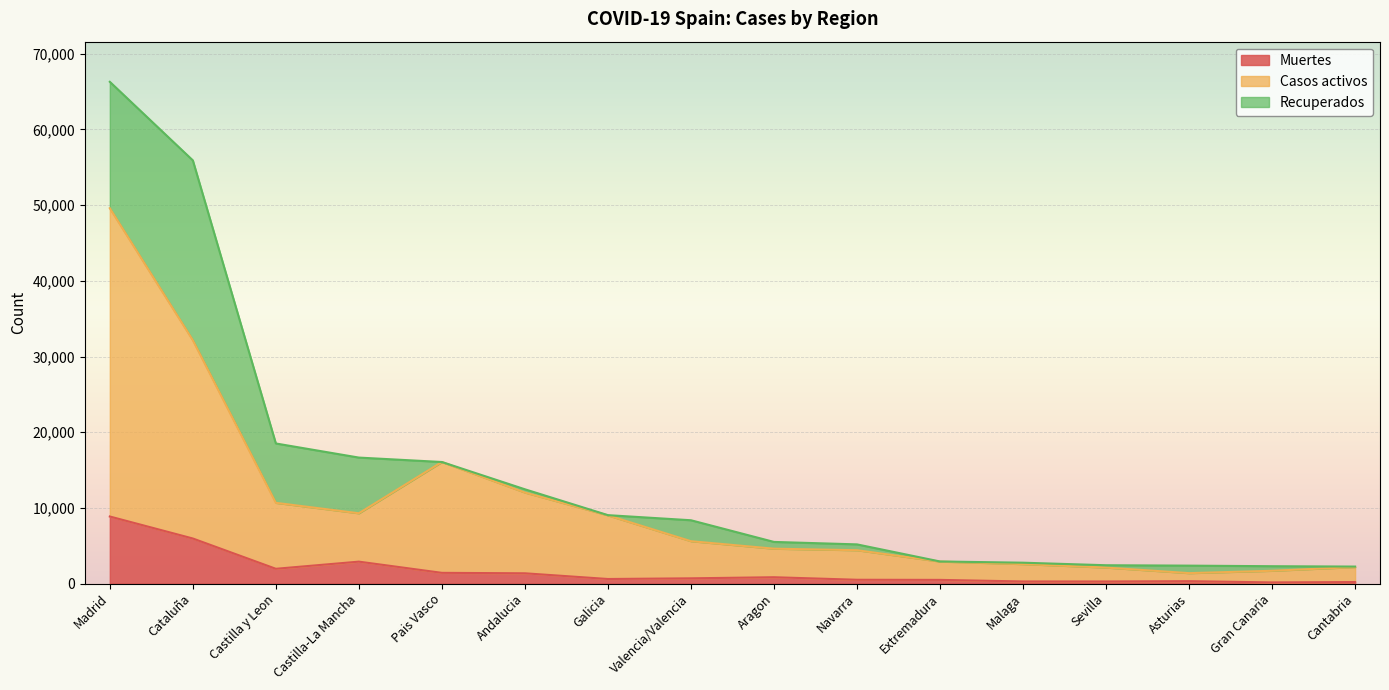

List the labels in order of Muertes value, largest first.

Madrid, Cataluña, Castilla-La Mancha, Castilla y Leon, Pais Vasco, Andalucia, Aragon, Valencia/Valencia, Galicia, Navarra, Extremadura, Asturias, Malaga, Sevilla, Cantabria, Gran Canaria